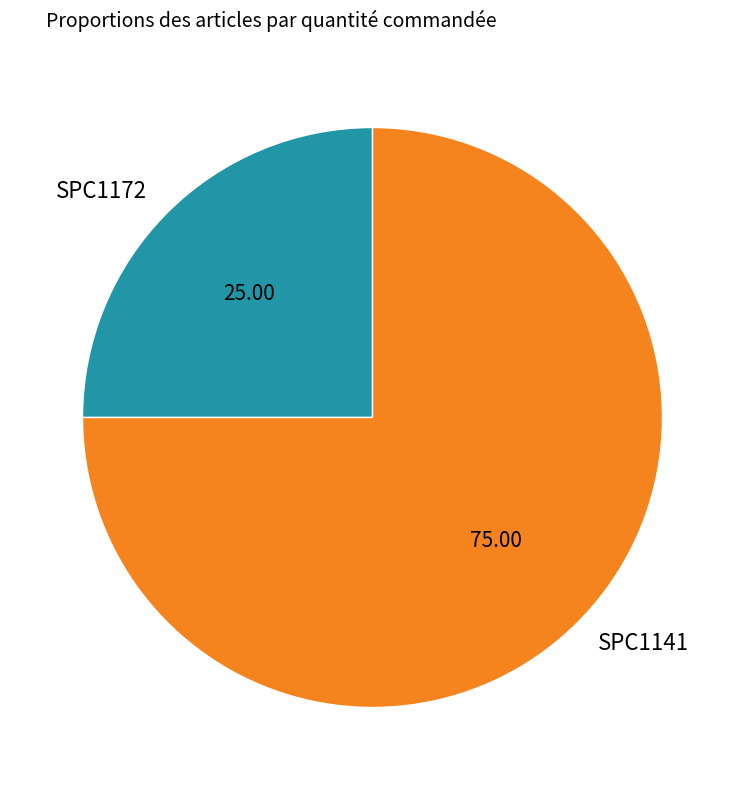

Which has a higher value, SPC1172 or SPC1141?

SPC1141